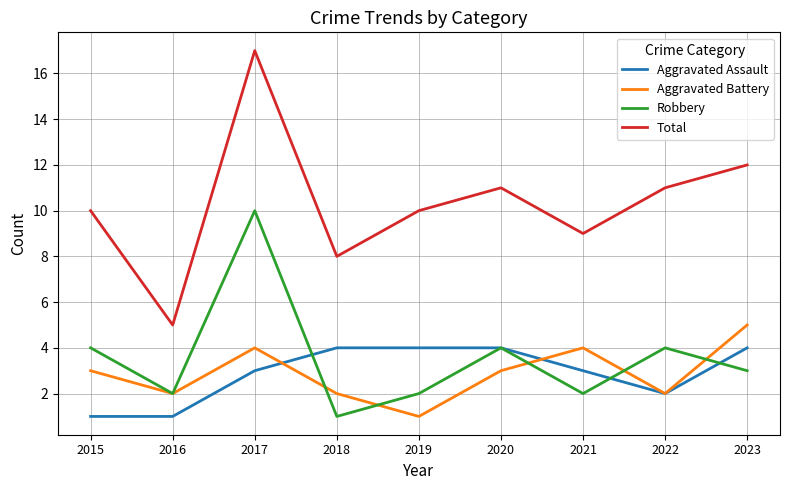

True or false: Aggravated Battery has a value of 2 at 2020.

False